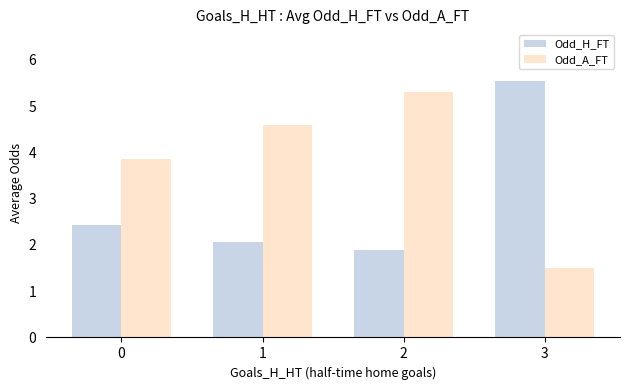

List the labels in order of Odd_A_FT value, largest first.

2, 1, 0, 3